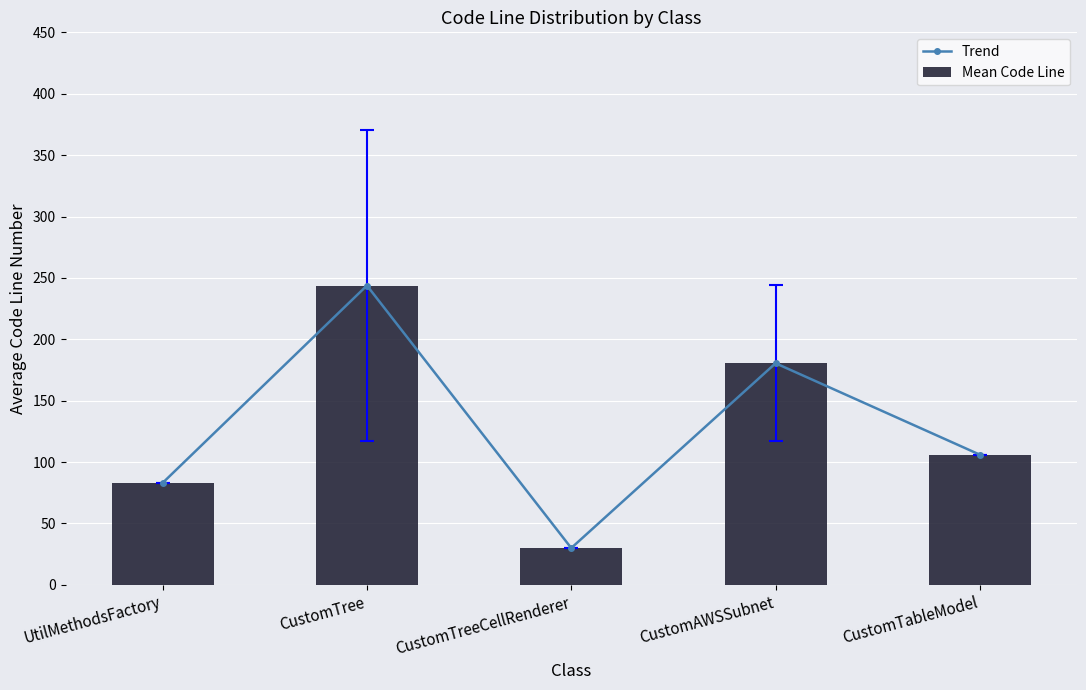

Does the chart contain any negative values?

No